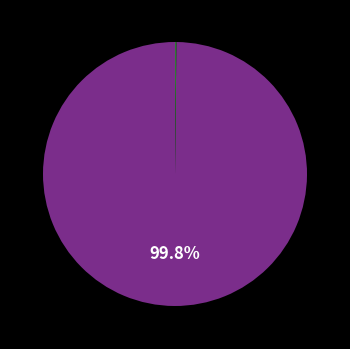

Is there a majority slice in this chart?

Yes